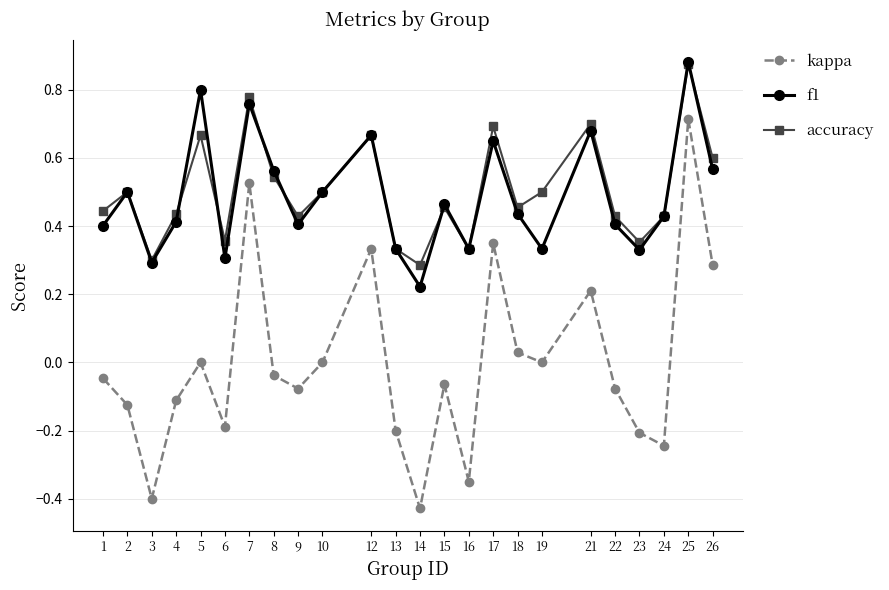

At which label does accuracy reach its peak?

25